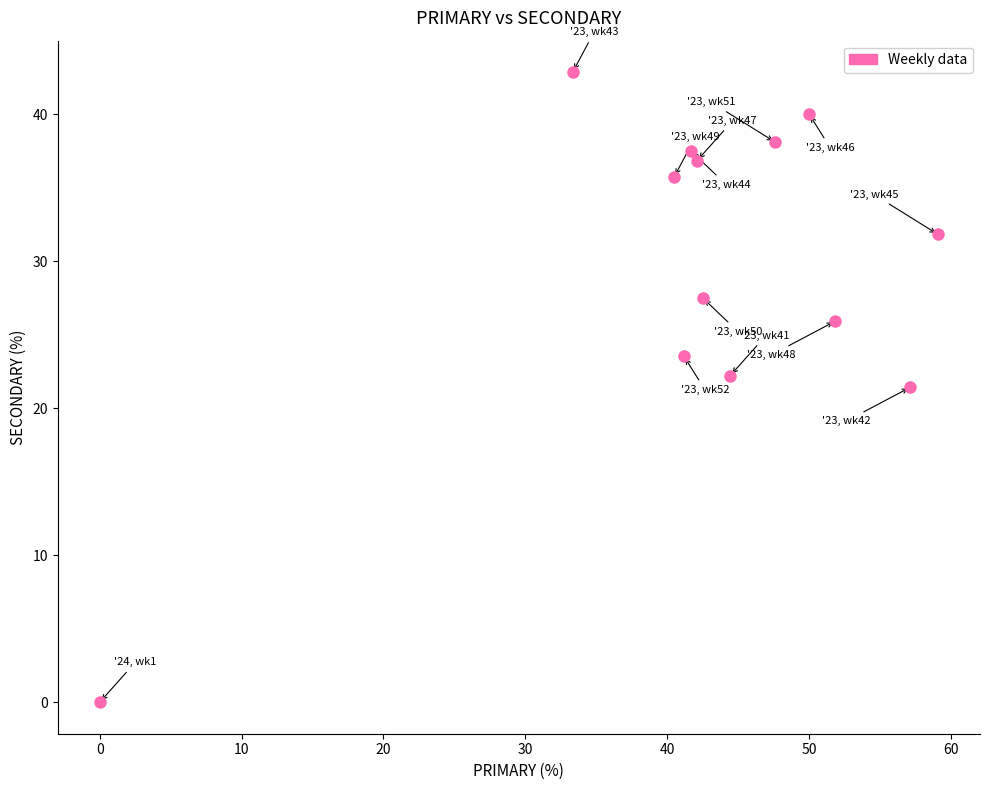

What is the range of X values (max minus min)?

59.1